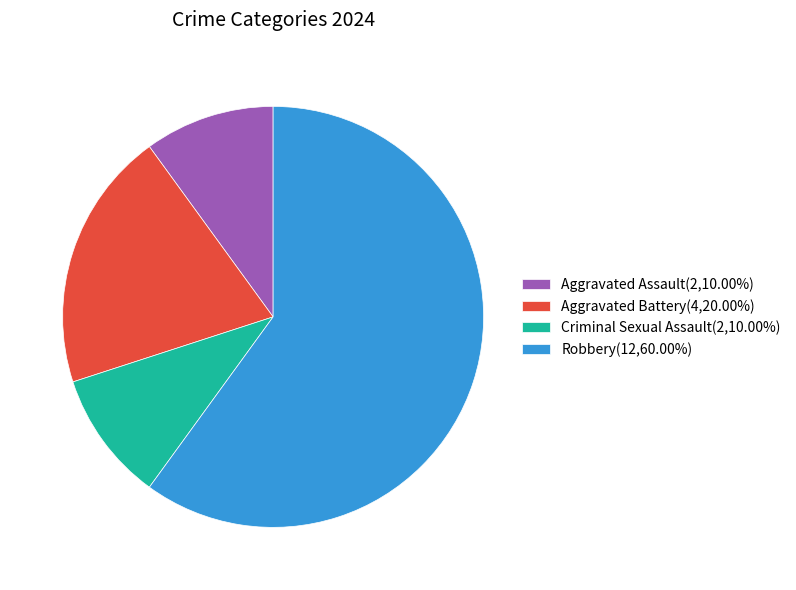

Does Criminal Sexual Assault account for over 50% of the chart?

No